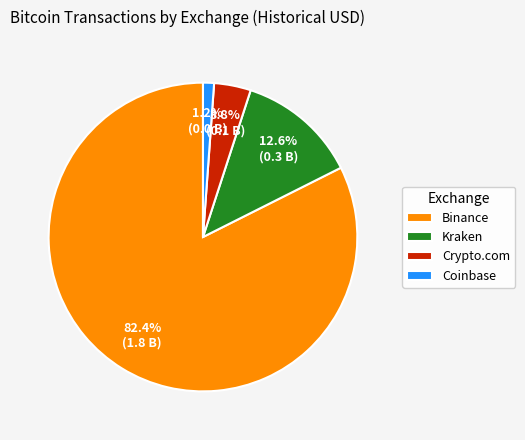

To the nearest percent, what is the difference between the Coinbase and Crypto.com slice percentages?

3%